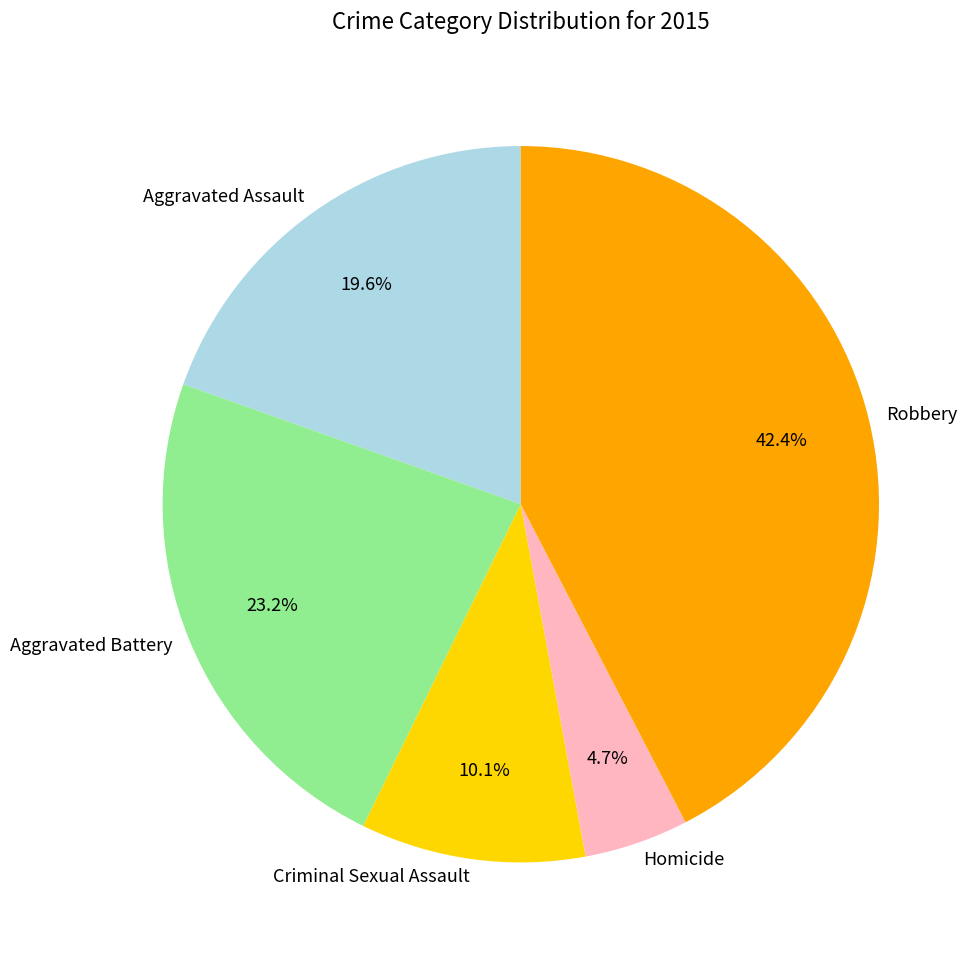

Is it true that Aggravated Battery is 23% of the pie?

True